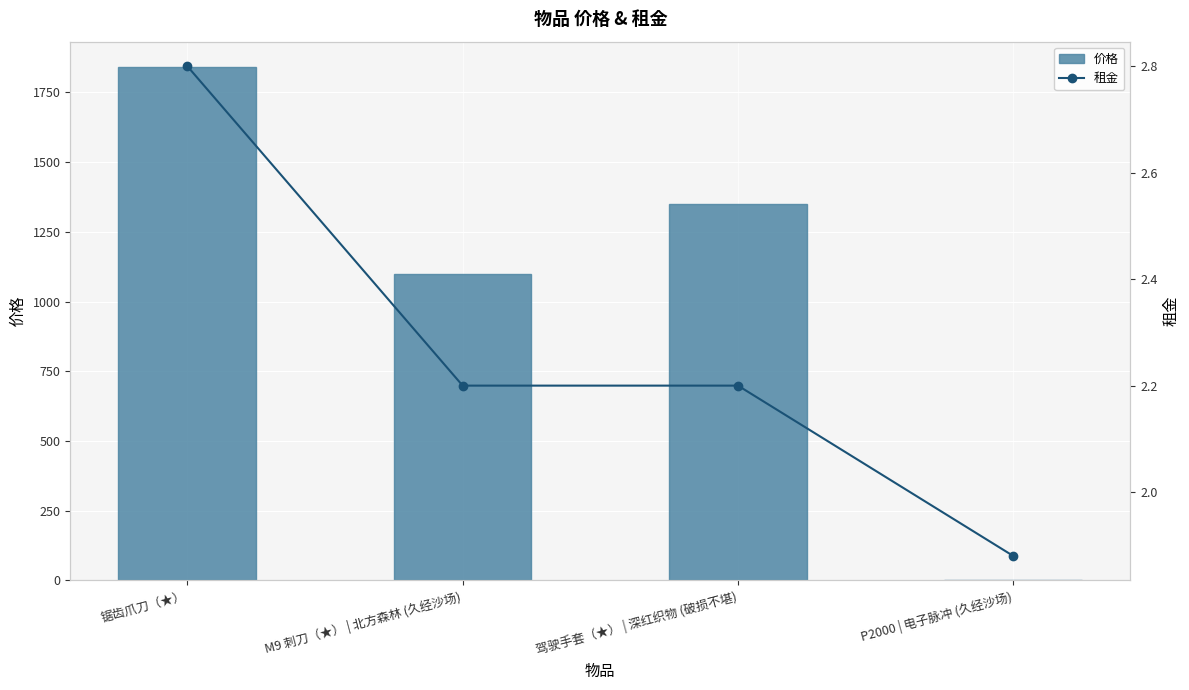

Rank the categories by 租金 value from highest to lowest.

锯齿爪刀（★）, M9 刺刀（★） | 北方森林 (久经沙场), 驾驶手套（★） | 深红织物 (破损不堪), P2000 | 电子脉冲 (久经沙场)